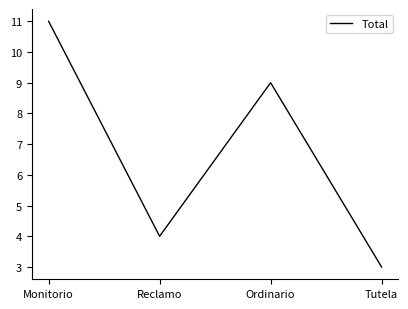

Between Tutela and Monitorio, which is larger?

Monitorio